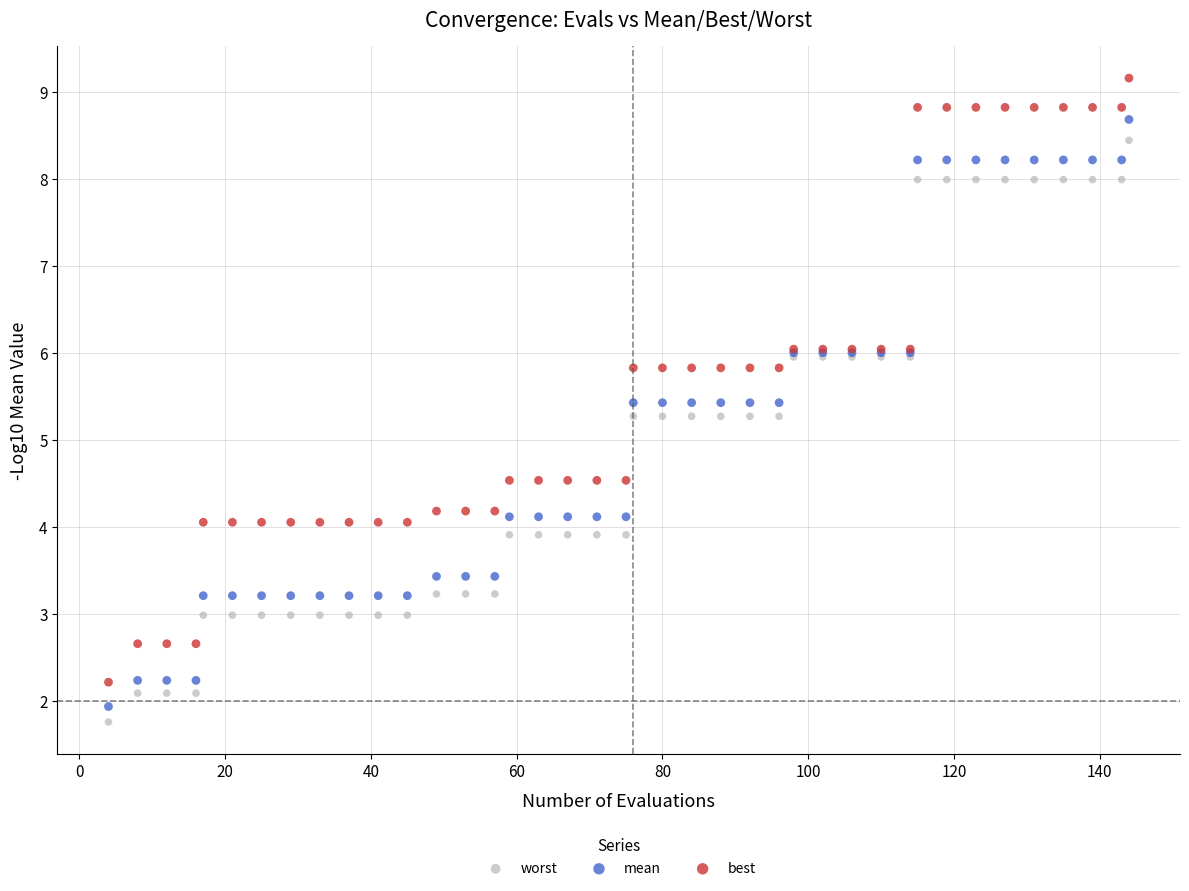

What are all the series names shown in the legend?

worst, mean, best